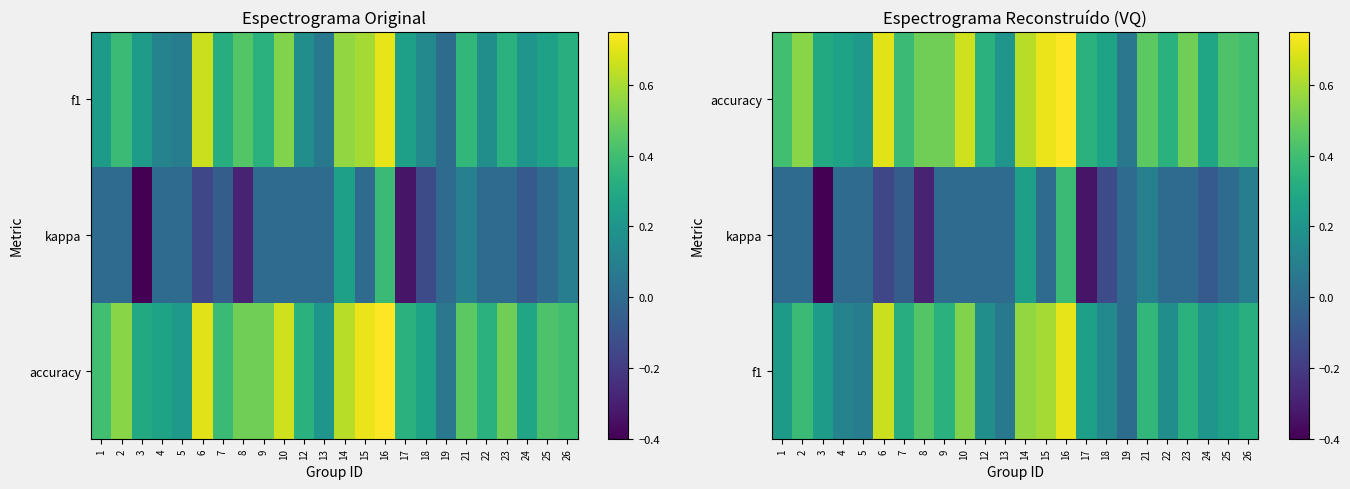

How many series are shown in this chart?

3